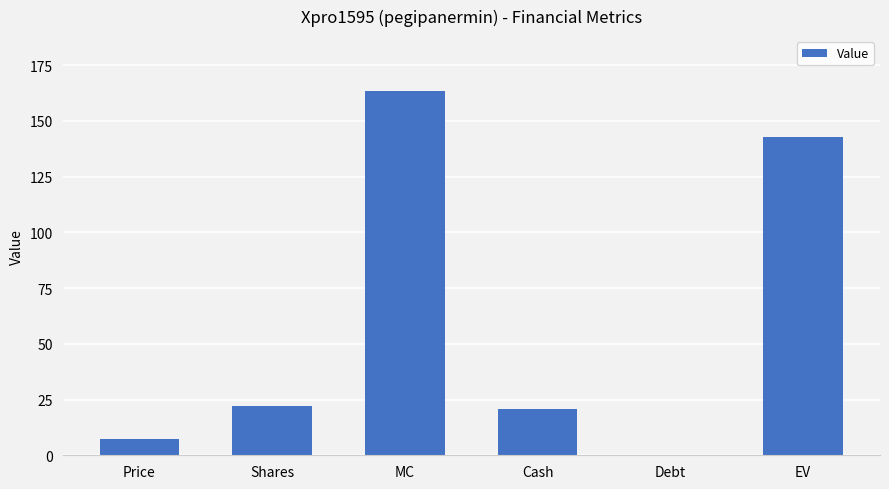

Which has a higher value, EV or Price?

EV